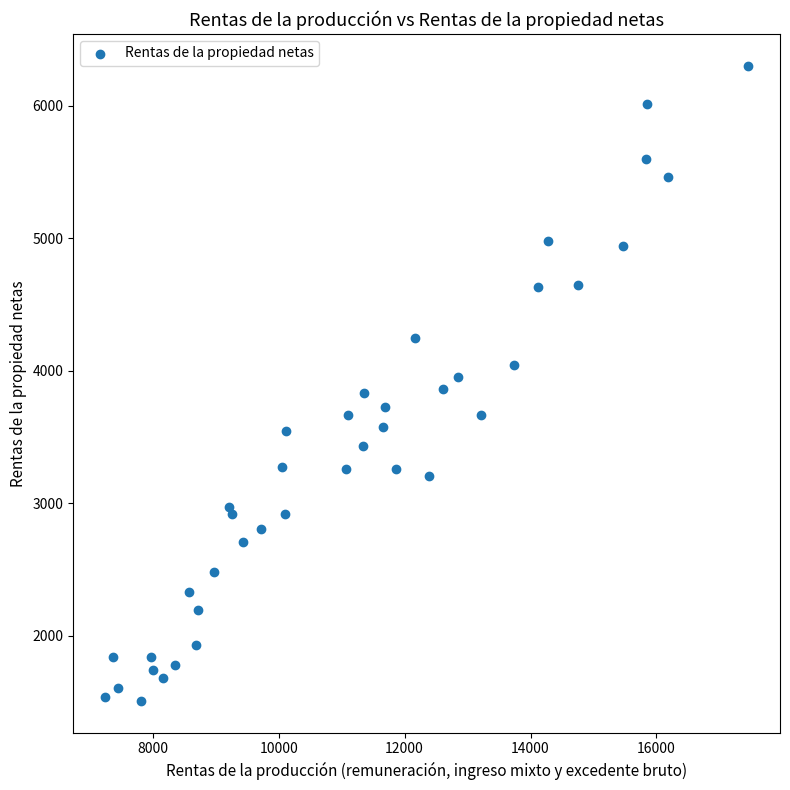

What is the range of X values (max minus min)?

10202